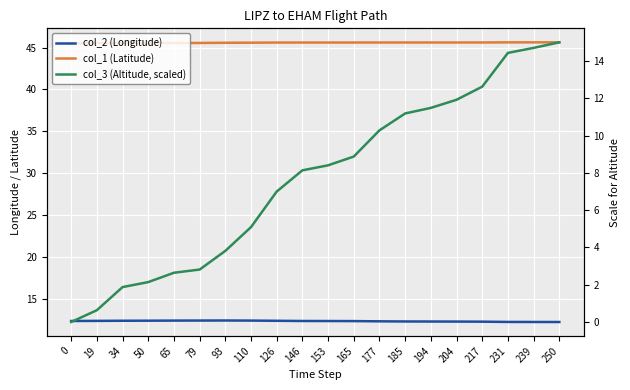

What are all the series names shown in the legend?

col_2 (Longitude), col_1 (Latitude), col_3 (Altitude, scaled)